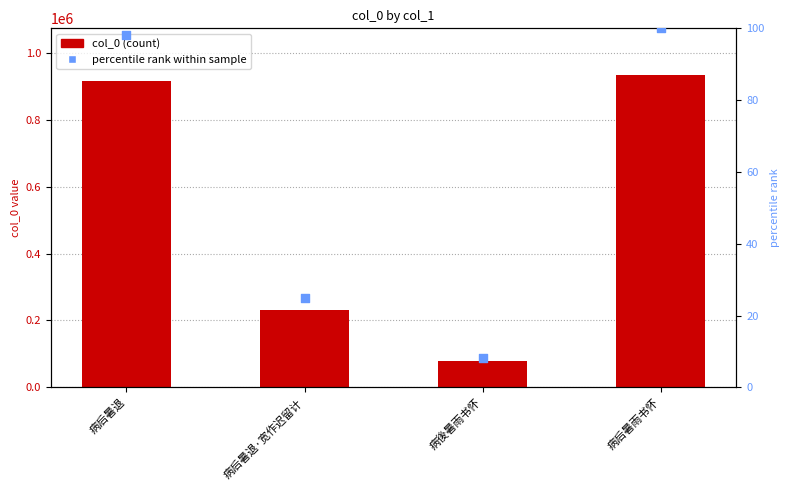

At which category is the sum across all series the highest?

病后暑雨书怀